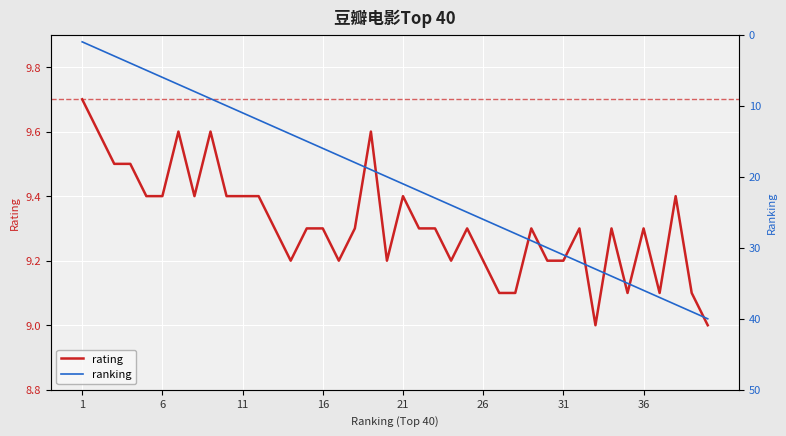

True or false: rating has a value of 6.2 at 21.

False